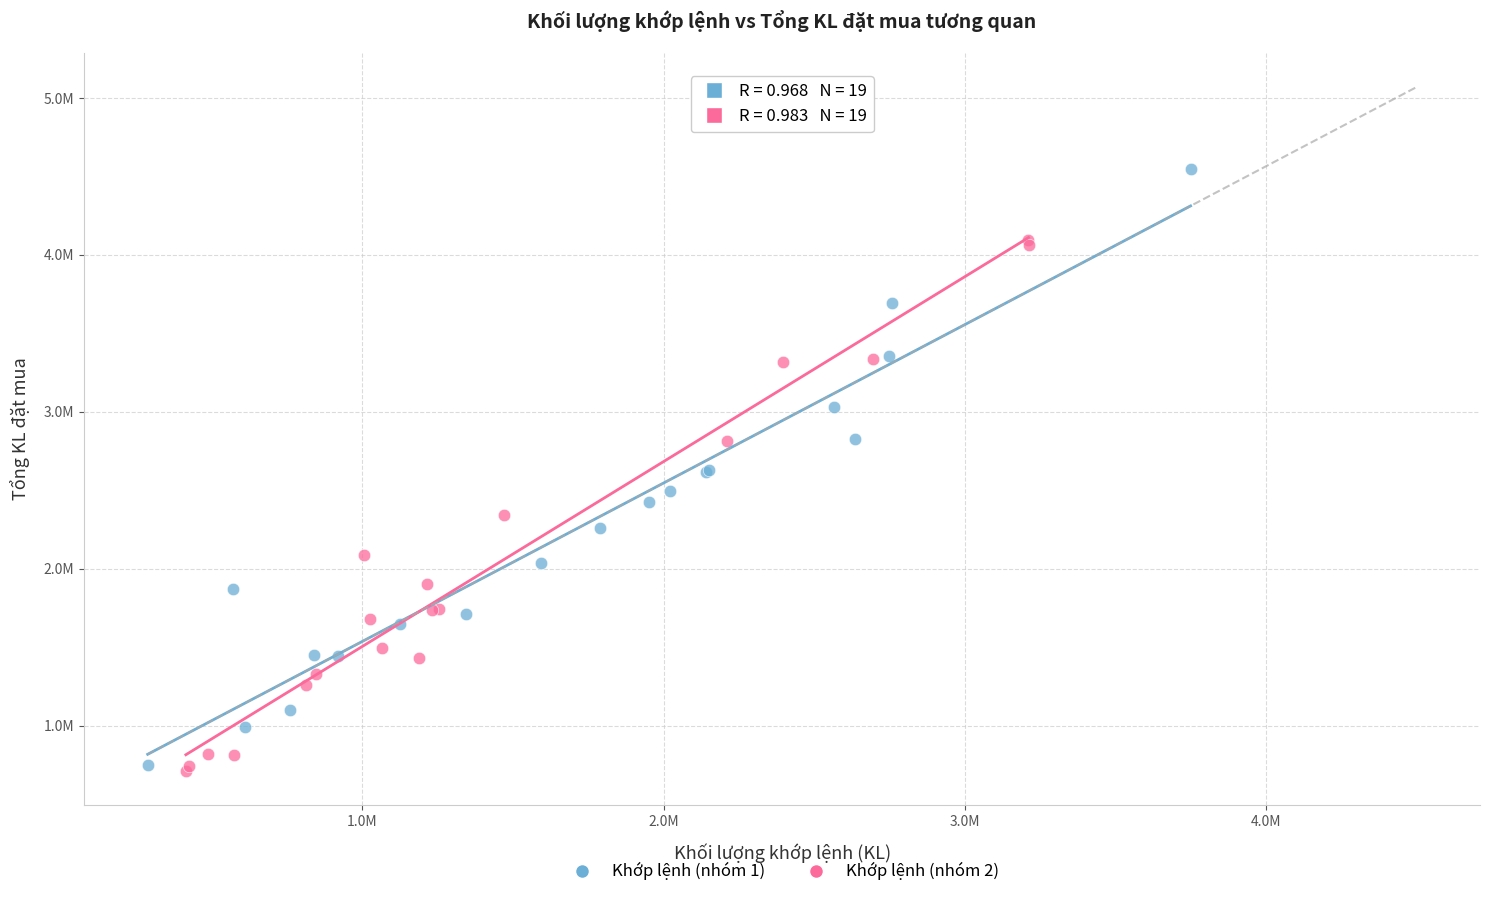

What are all the series names shown in the legend?

Khớp lệnh (nhóm 1), Khớp lệnh (nhóm 2)